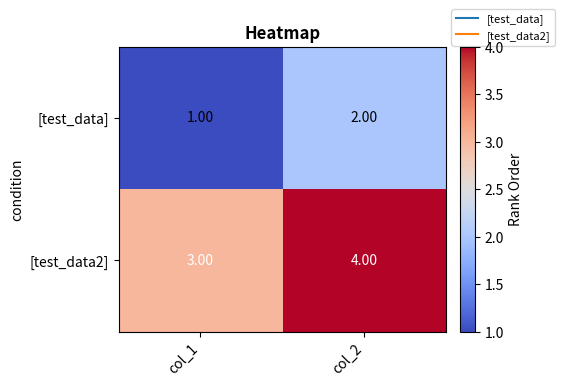

What is the average value of the [test_data2] series?

4